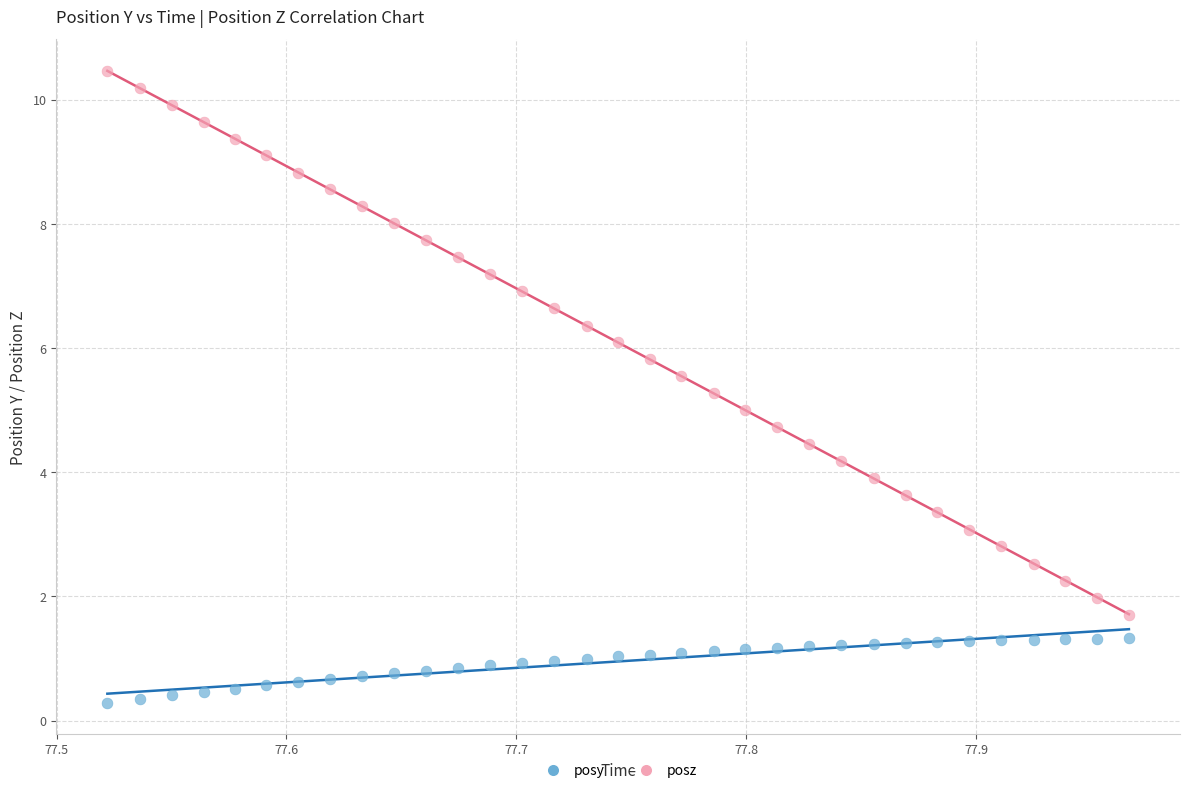

Which series contains the lowest Y value?

posy